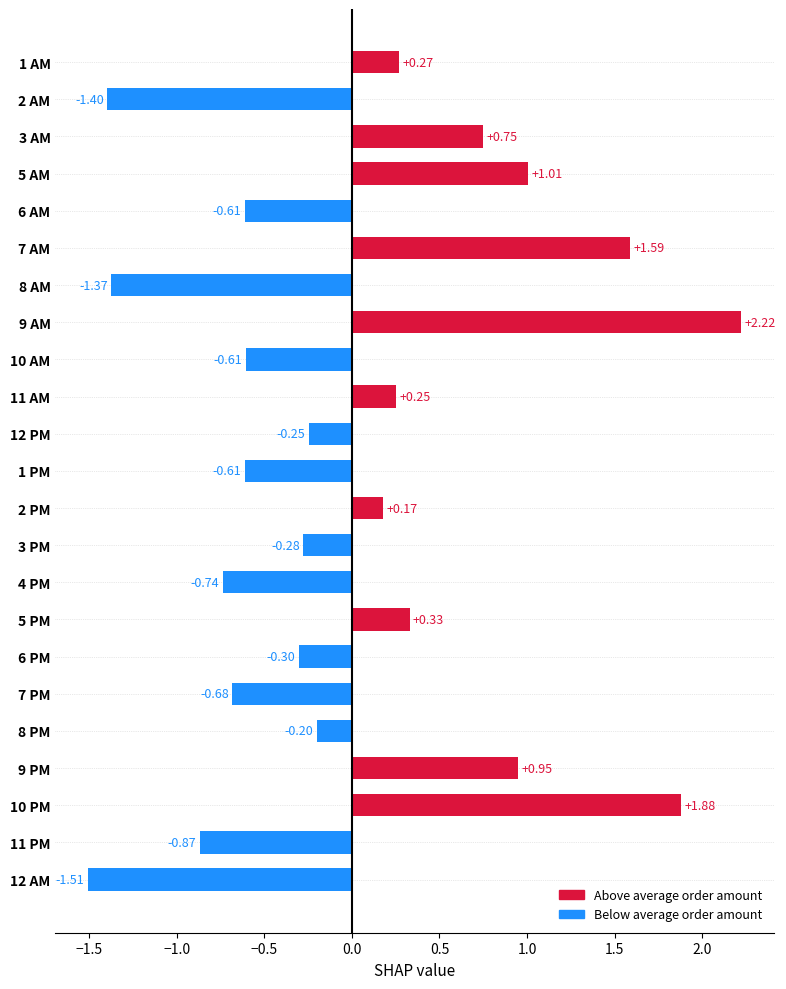

What is the sum of the values at 10 AM and 11 PM?

-1.5